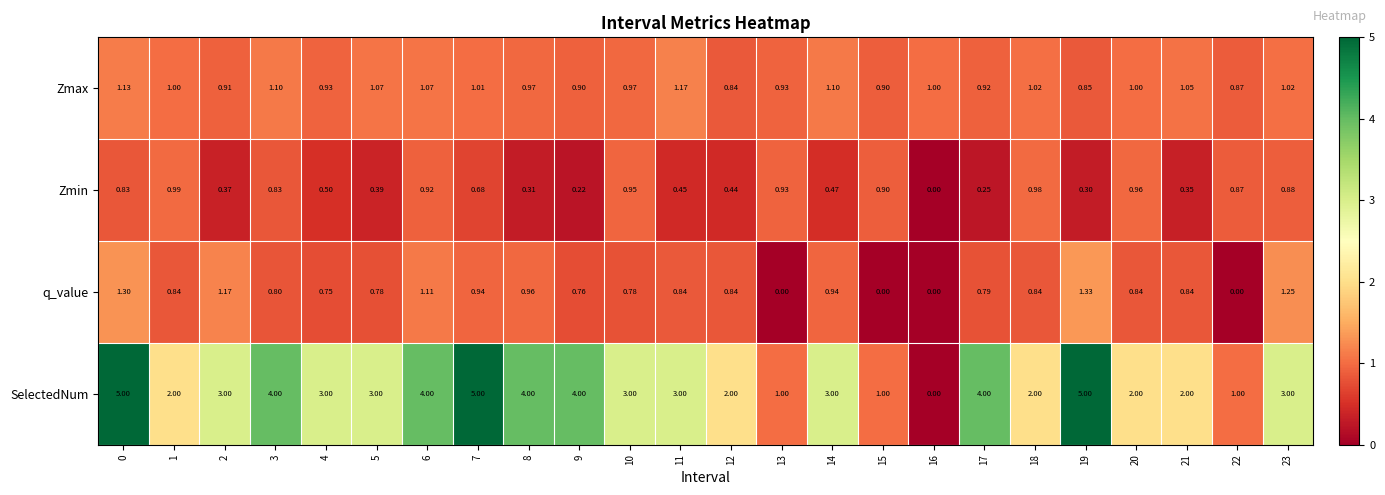

Is the value of Zmax at 14 greater than the value of q_value at 11?

Yes